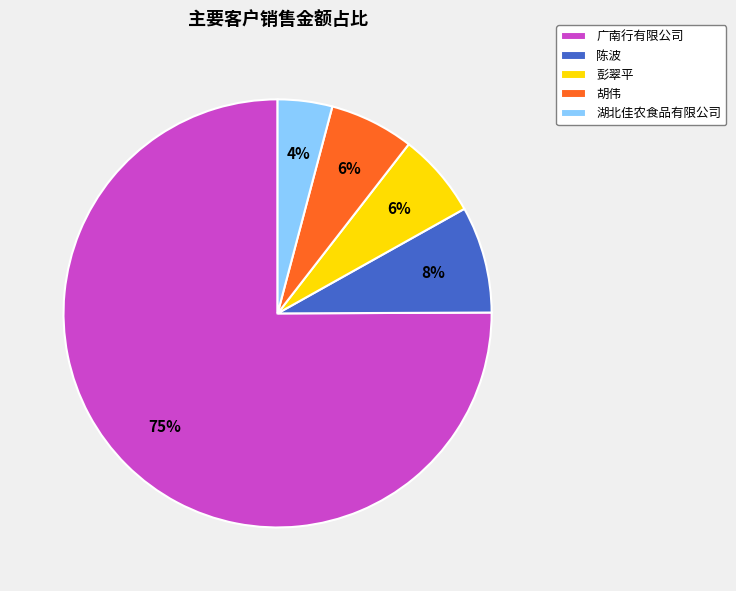

To the nearest percent, what is the difference between the 陈波 and 湖北佳农食品有限公司 slice percentages?

4%